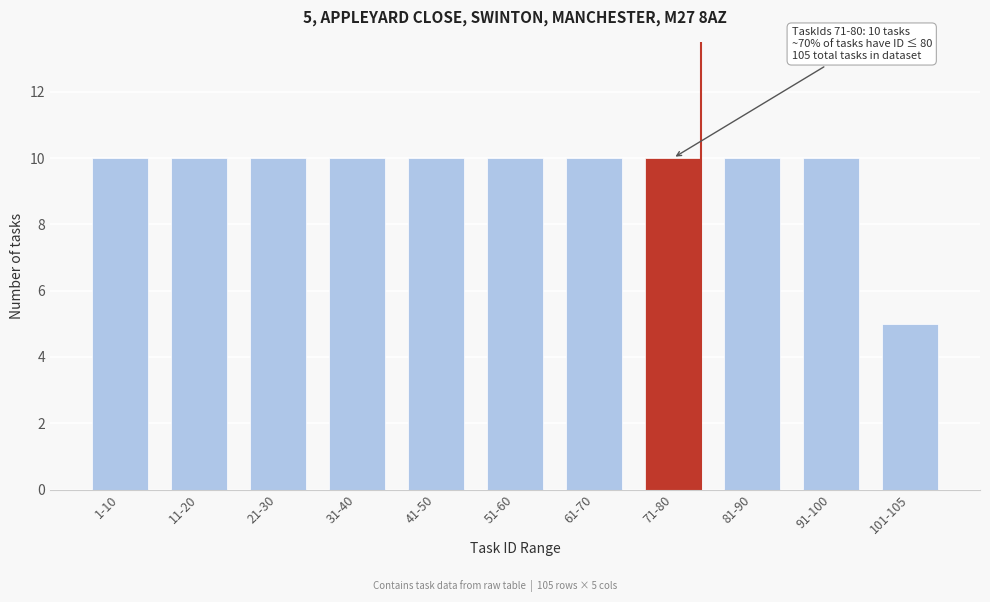

Reading right to left, transcribe all the data shown in this chart.

5	10	10	10	10	10	10	10	10	10	10